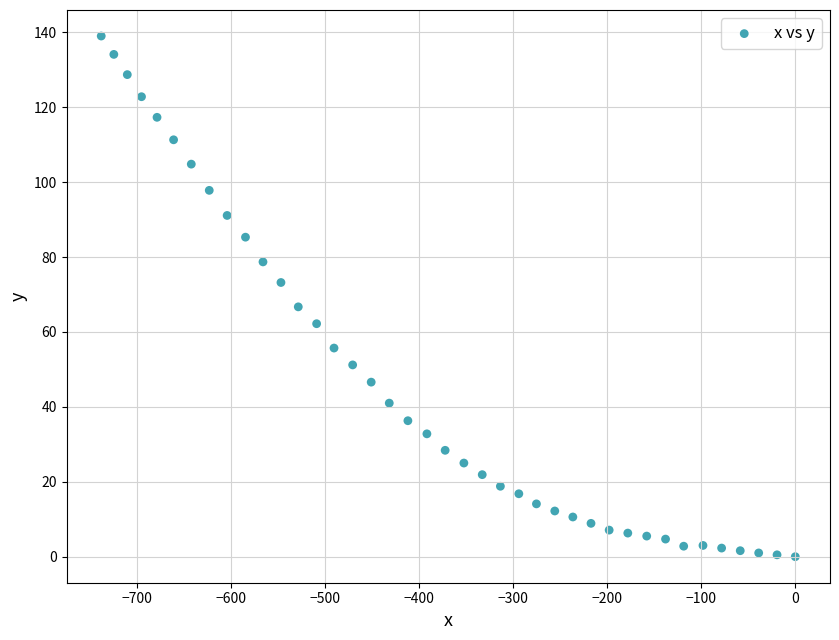

What is the range of X values (max minus min)?

737.6